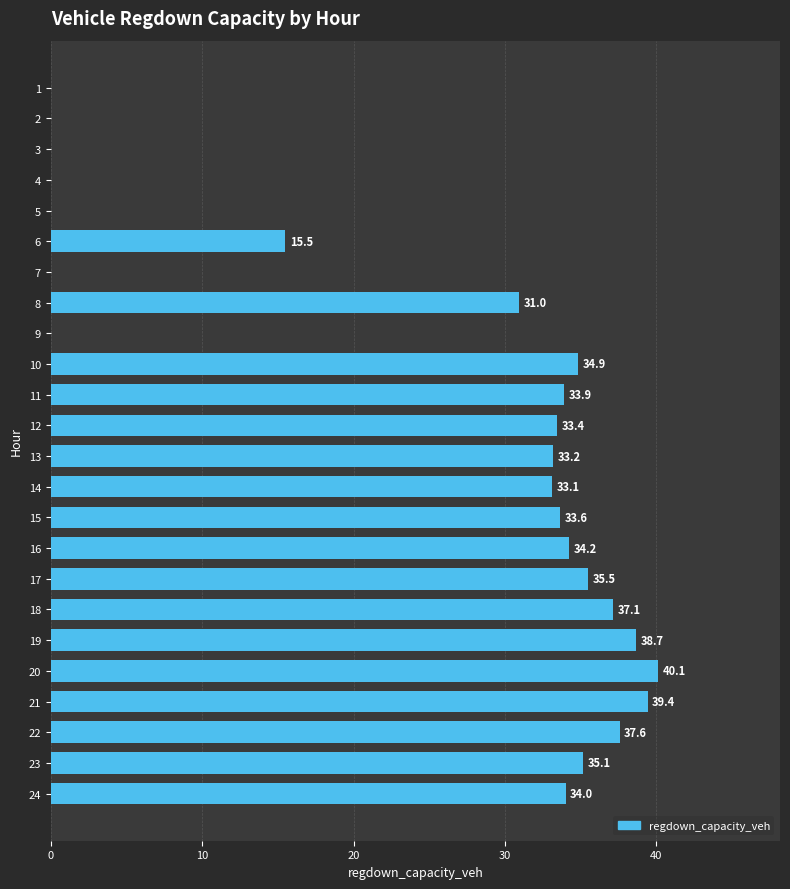

Which label corresponds to the largest value in the chart?

20